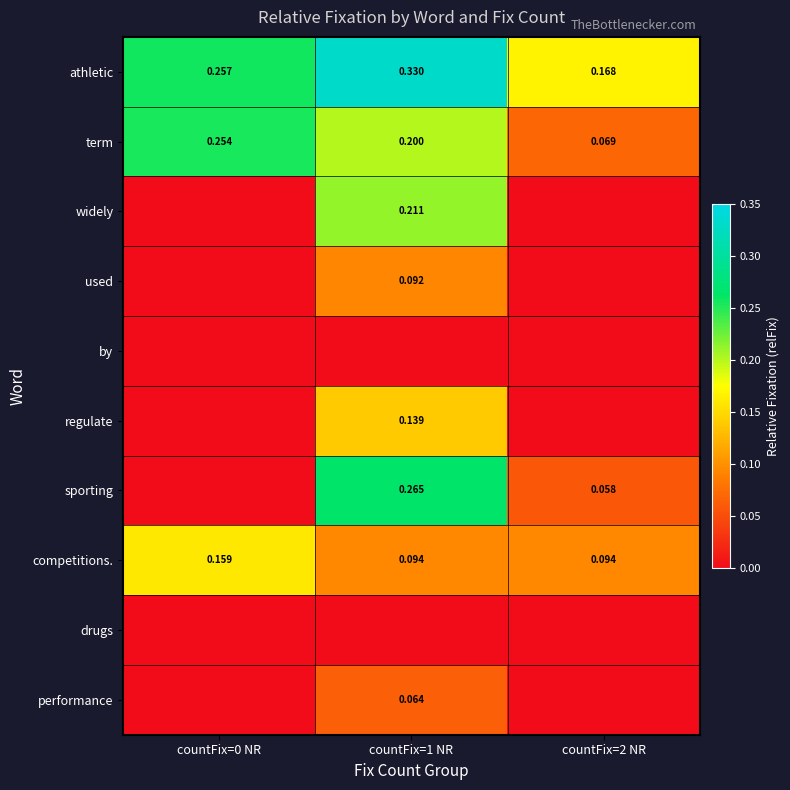

Which series has the largest total across all categories?

athletic